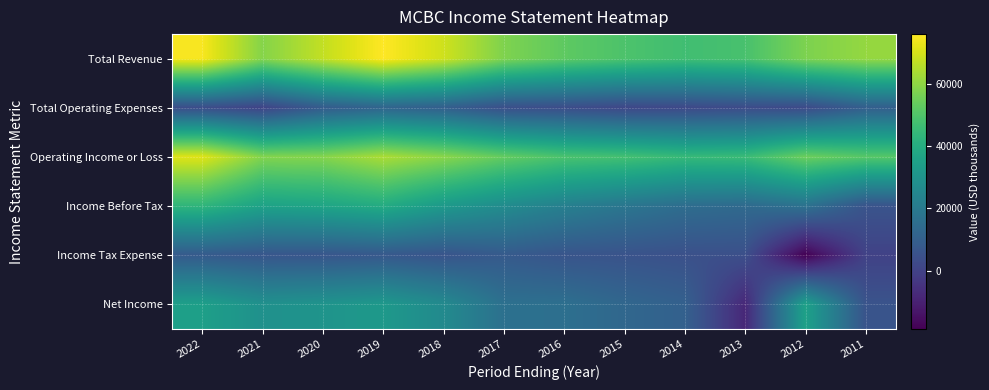

What is the spread (max minus min) of values at 2011?

60800